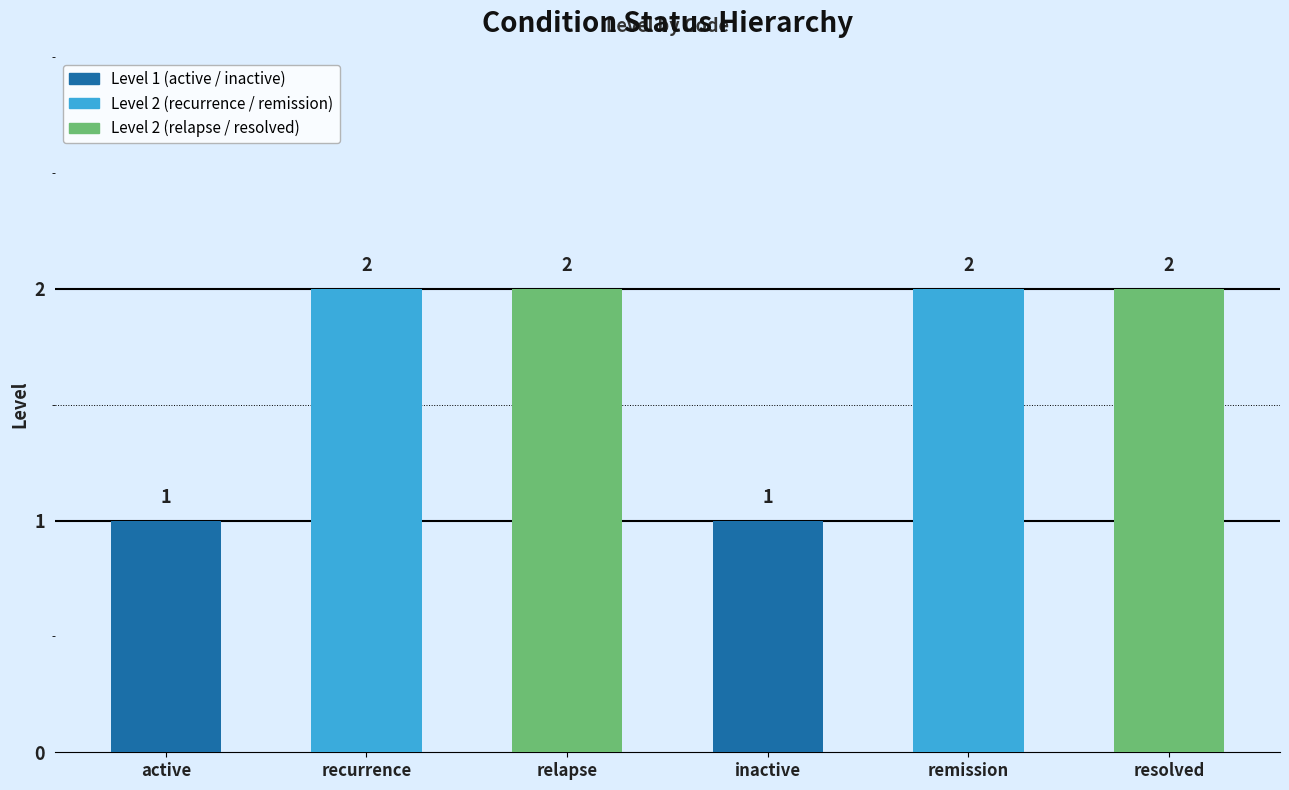

Which category has the lowest value across all series?

active